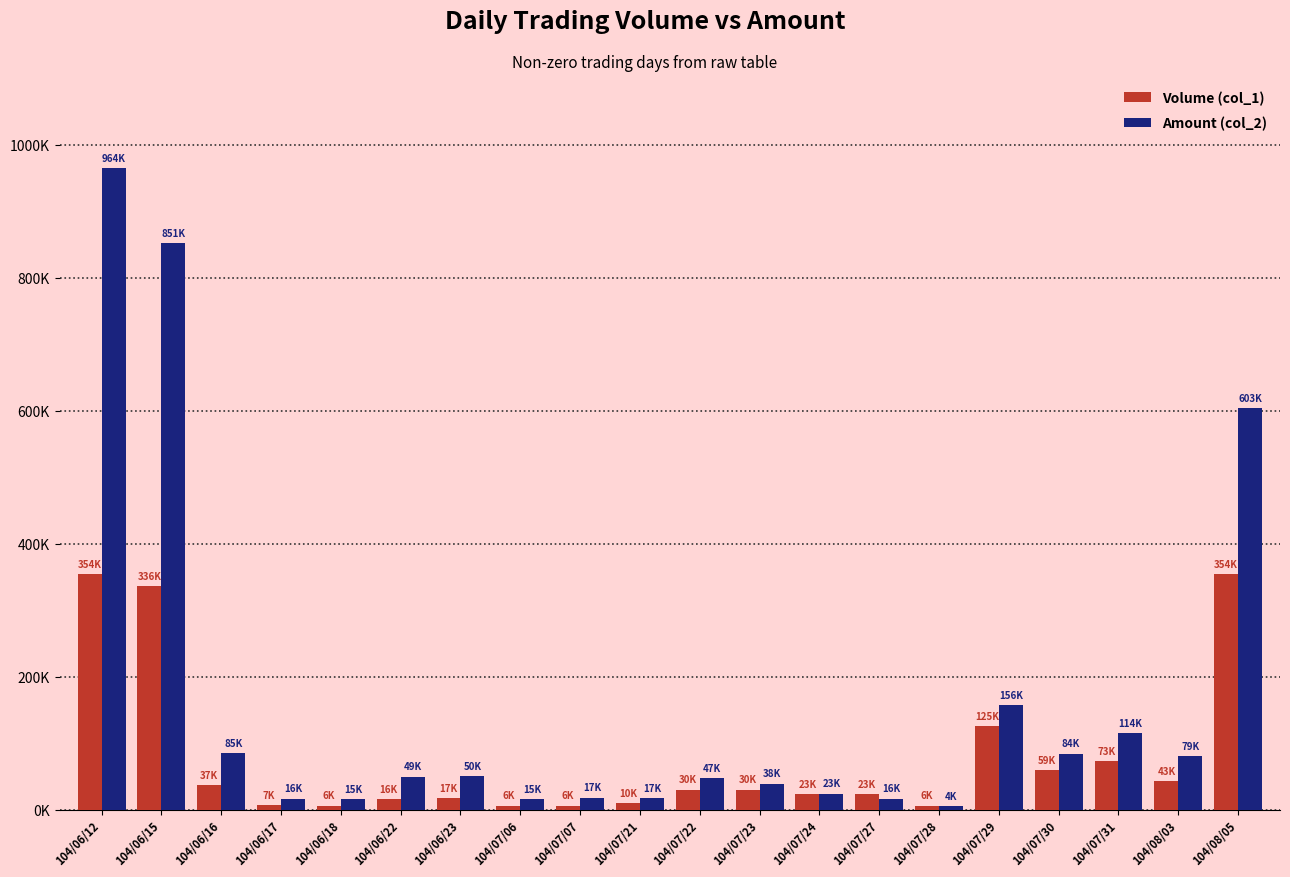

Is it true that Volume (col_1) equals 1959 at 104/06/17?

False